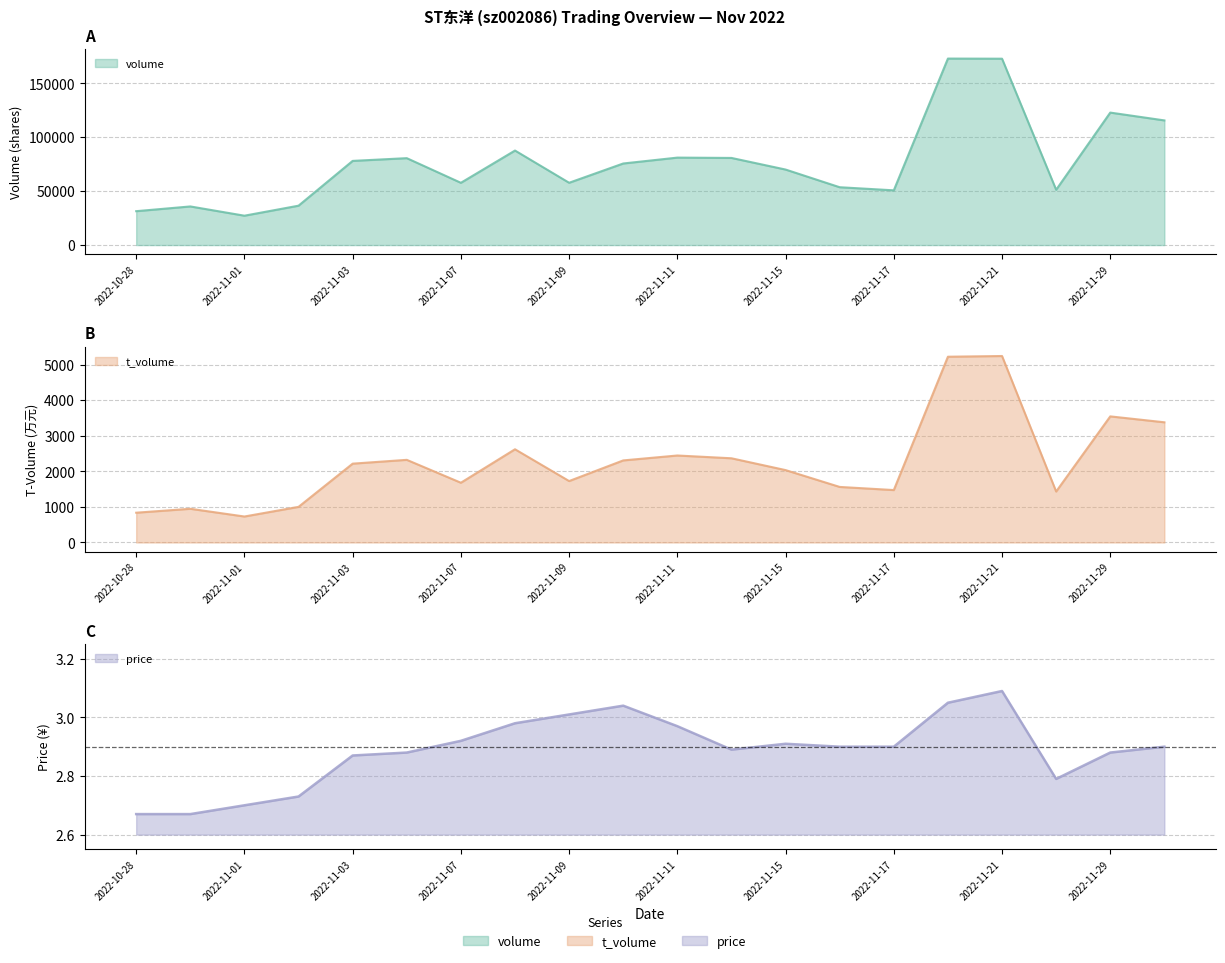

Which series has the largest total across all categories?

volume